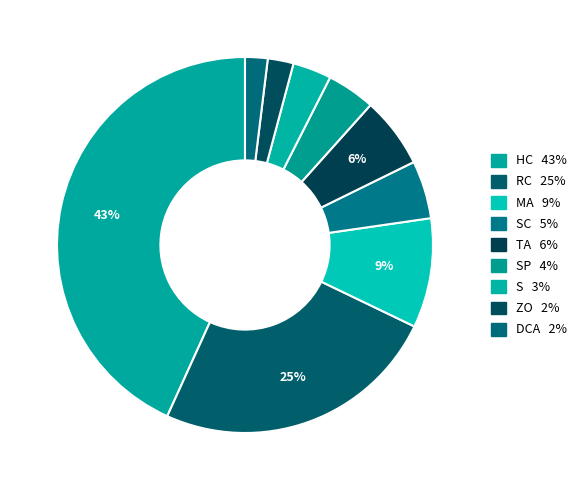

To the nearest percent, what is the average slice percentage?

11%